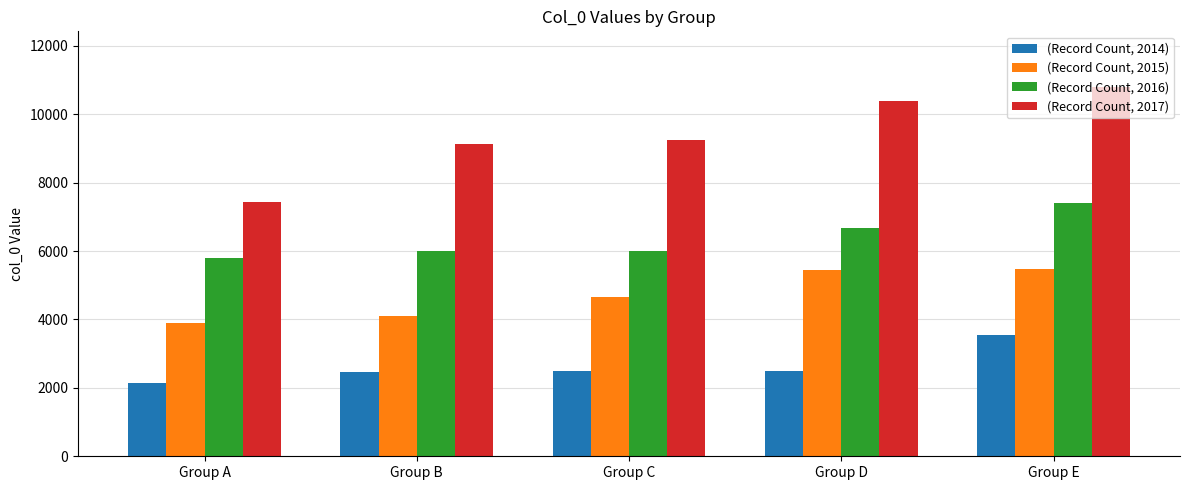

How many data points in (Record Count, 2017) are less than 9248?

2